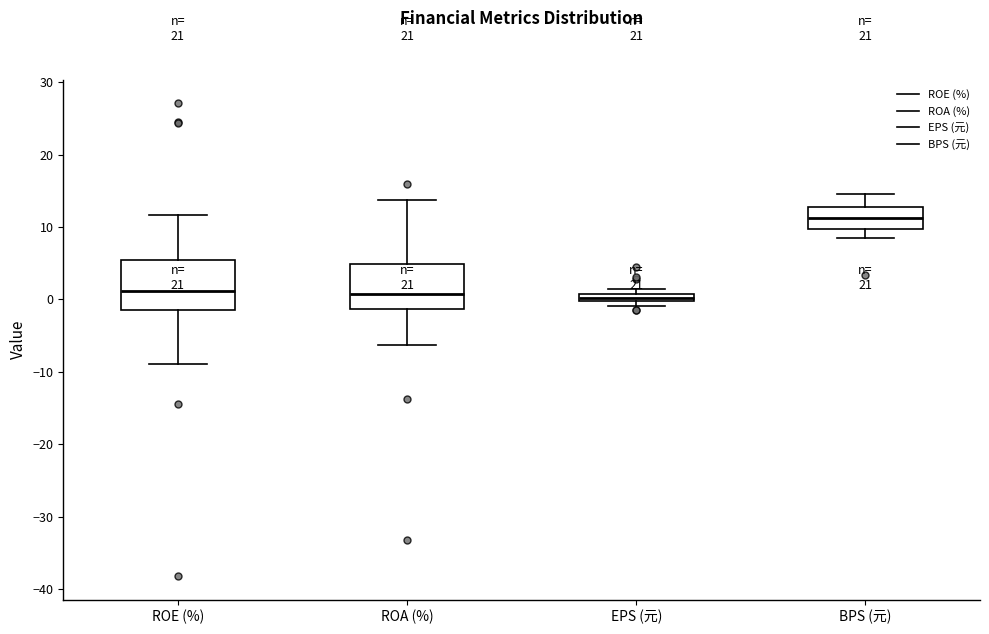

Where is the upper edge of the box for ROA (%) on the y-axis? The values are not printed on the chart, so give them approximately, as read against the axis.

5